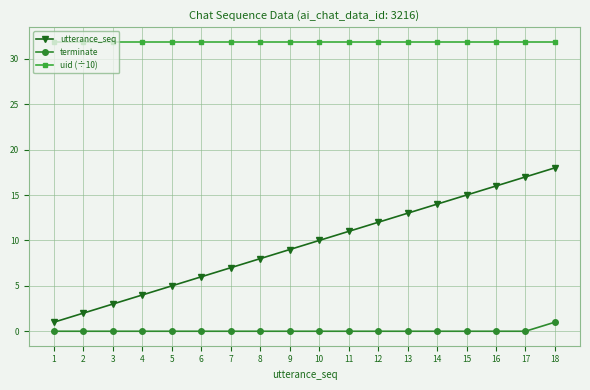

The uid (÷10) series shows 51.2 at 3. True or false?

False